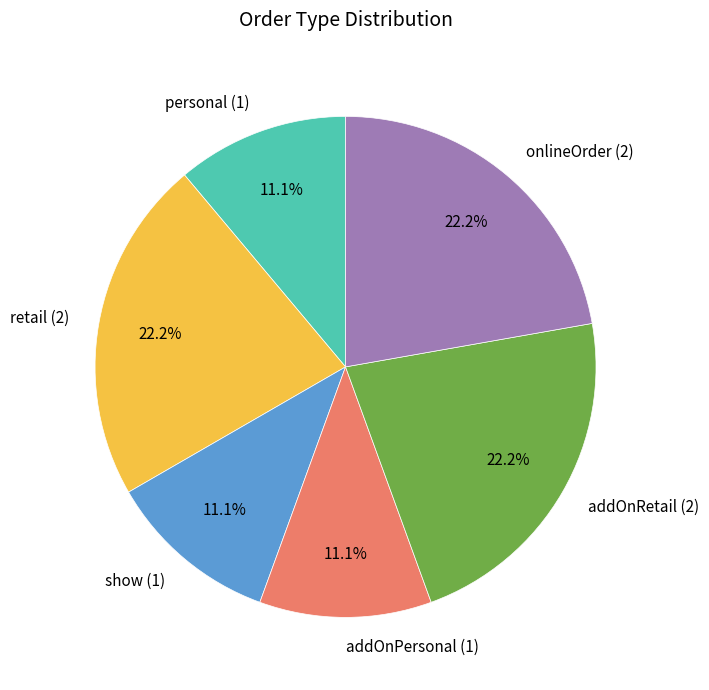

Is addOnRetail the majority of the pie?

No